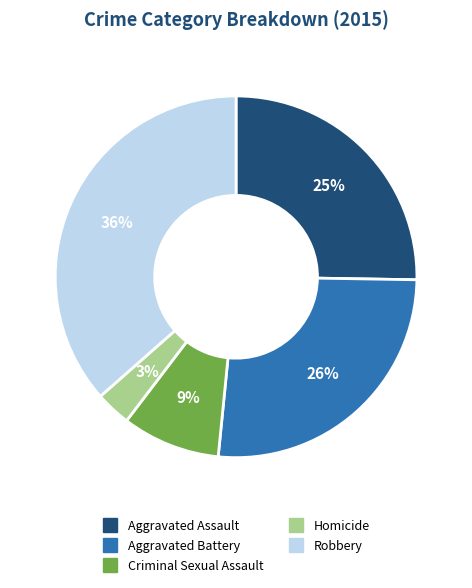

Is it true that Robbery is 31% of the pie?

False